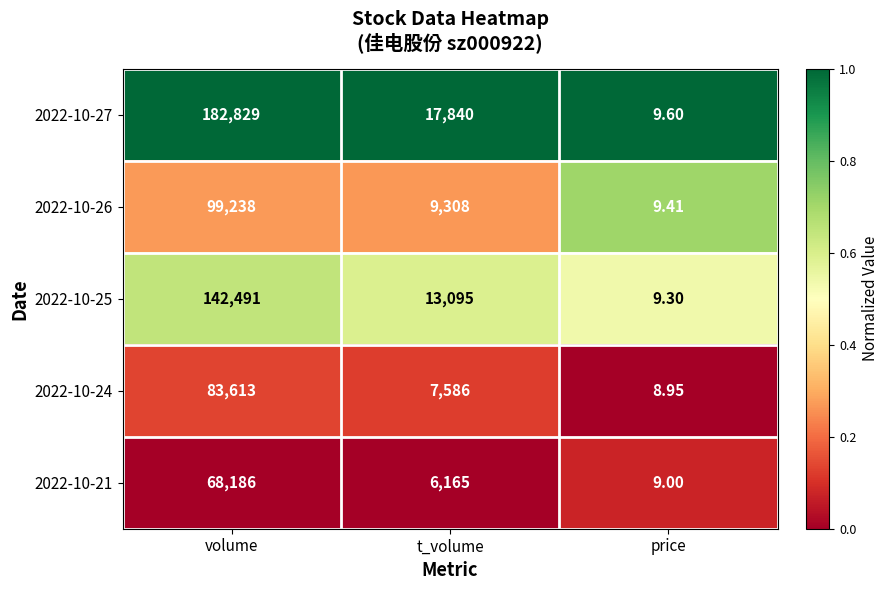

Is the value of 2022-10-25 at volume greater than the value of 2022-10-26 at volume?

Yes